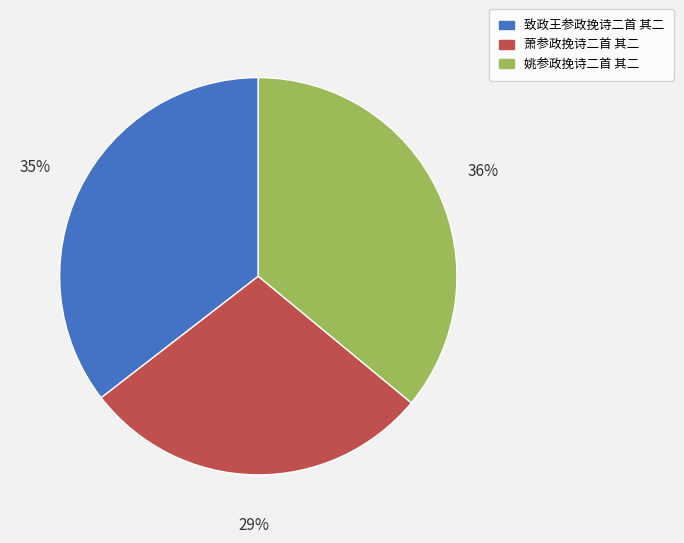

Combined, do 致政王参政挽诗二首 其二 and 萧参政挽诗二首 其二 account for over 50%?

Yes